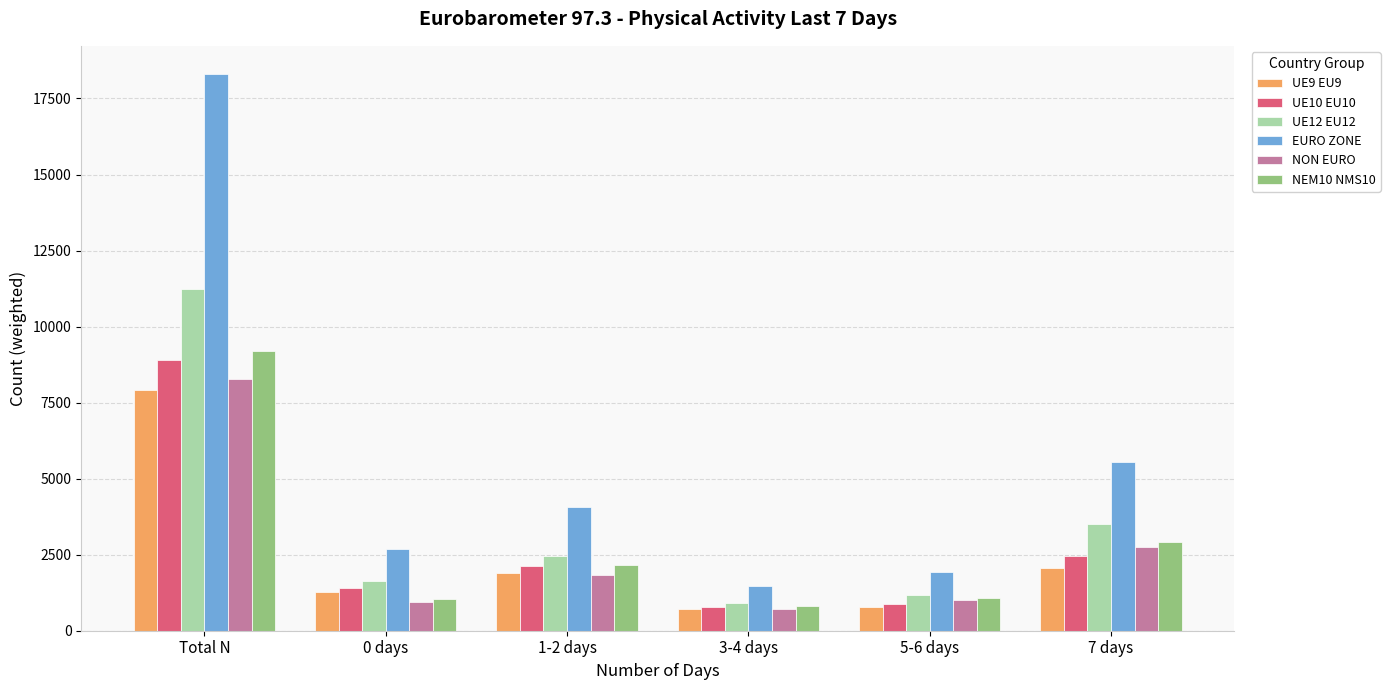

At which category is the sum across all series the highest?

Total N